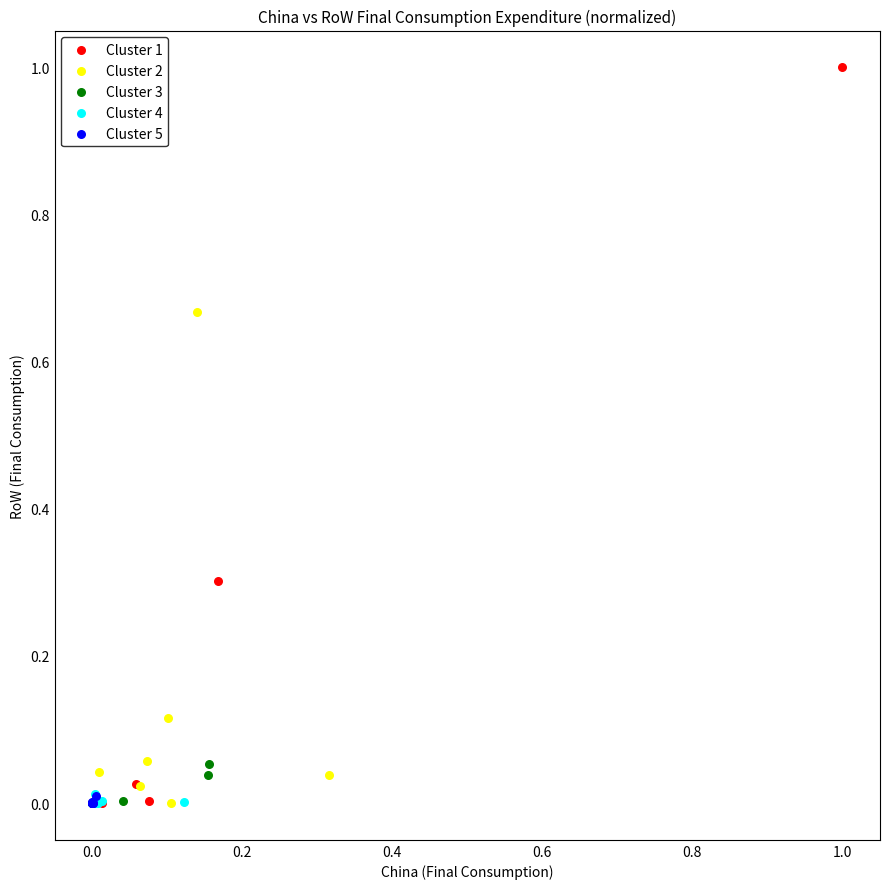

Which series reaches the maximum Y coordinate?

Cluster 1